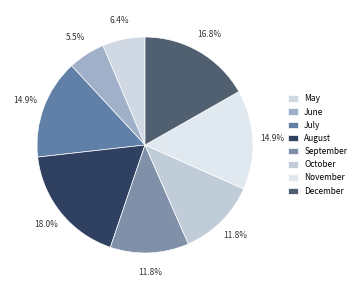

What percentage is NOT represented by November?

85.1%